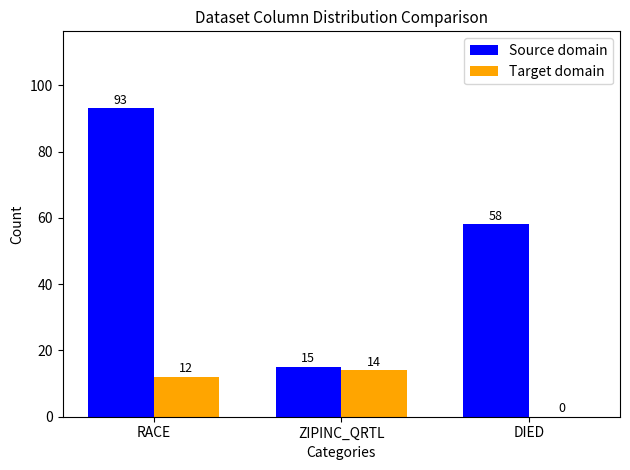

Between ZIPINC_QRTL and DIED, which series saw the biggest shift?

Source domain